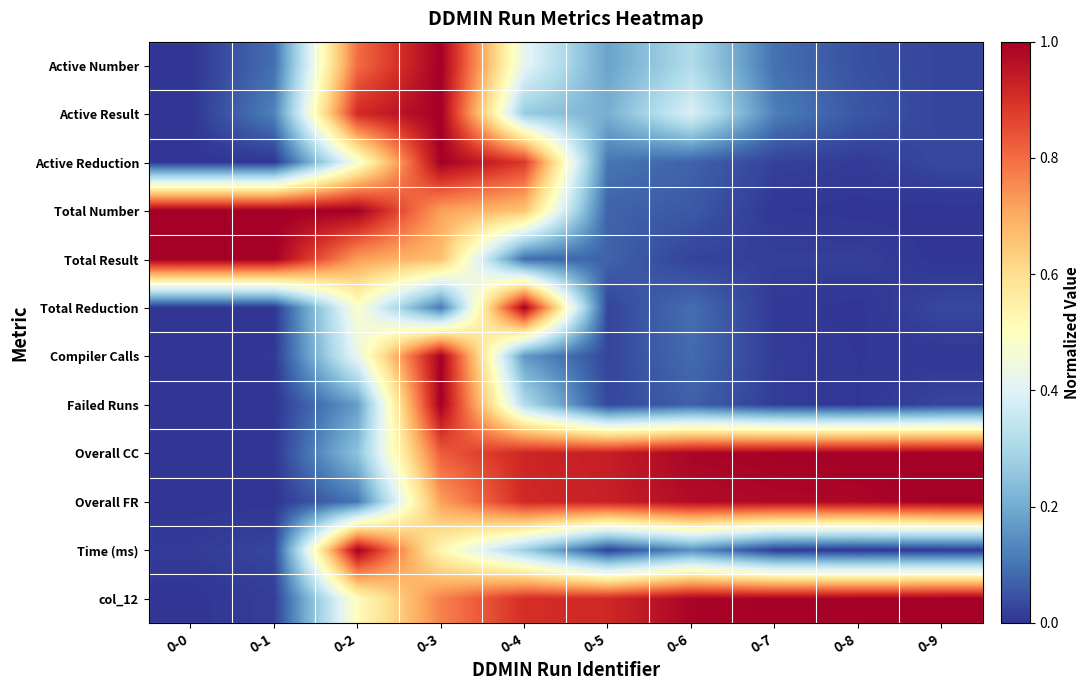

At which category does the chart reach its peak across all series?

0-3